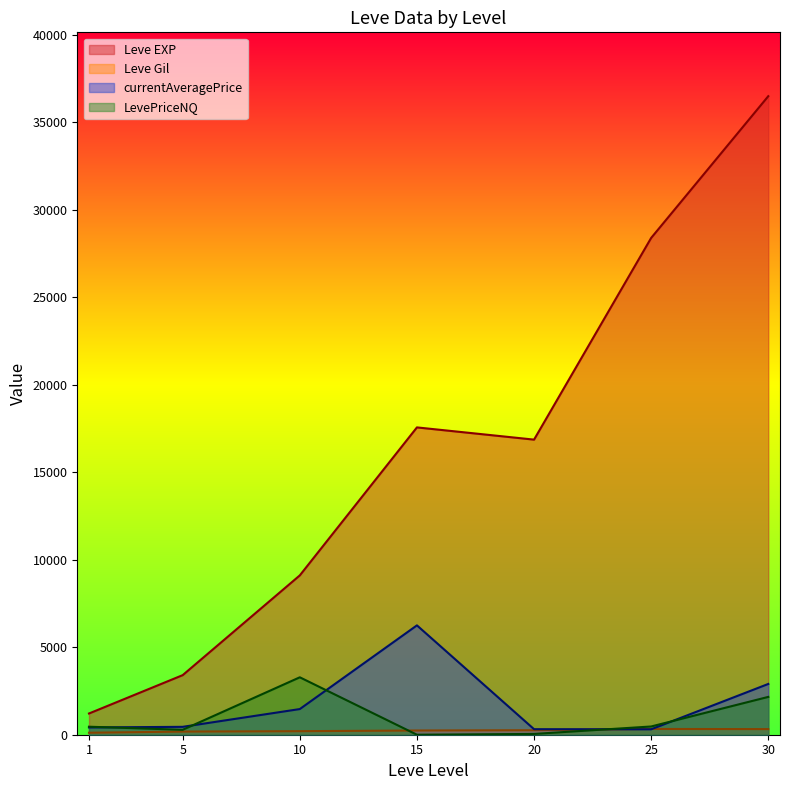

True or false: Leve Gil has a value of 172.0 at 15.

True